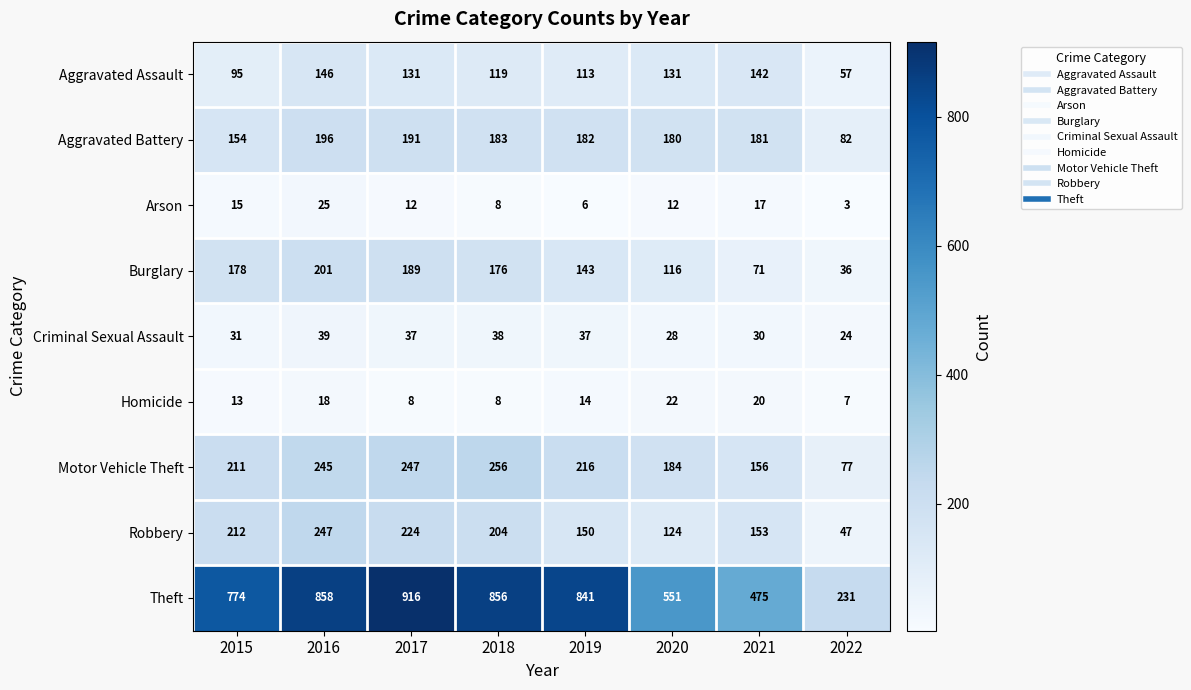

Between 2015 and 2017, which series saw the biggest shift?

Theft